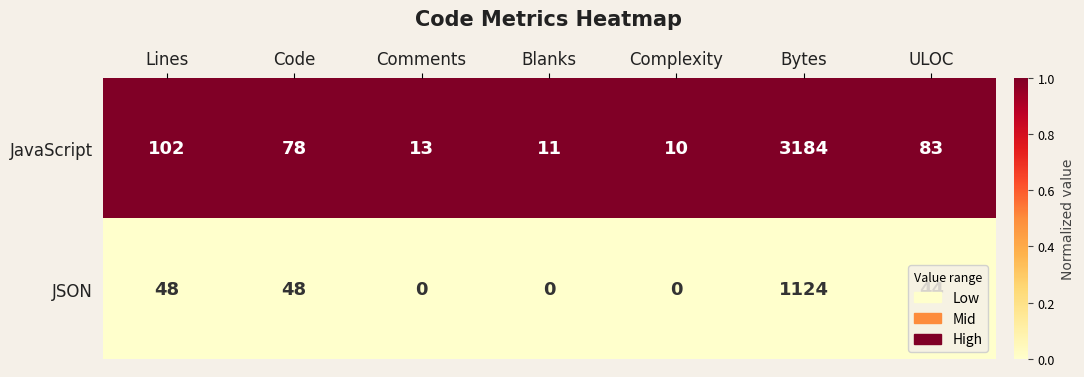

What is the total value across all series at Blanks?

11